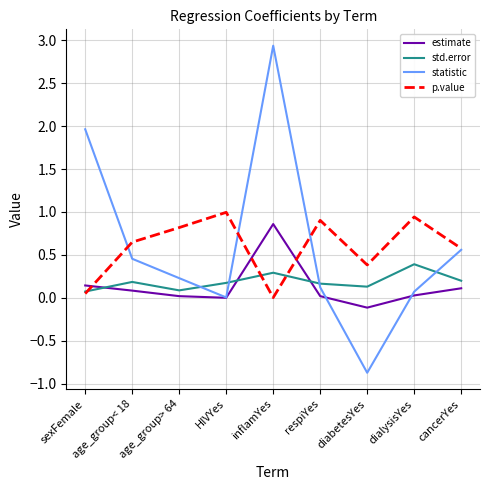

What is the sum of the p.value values at cancerYes and respiYes?

1.5